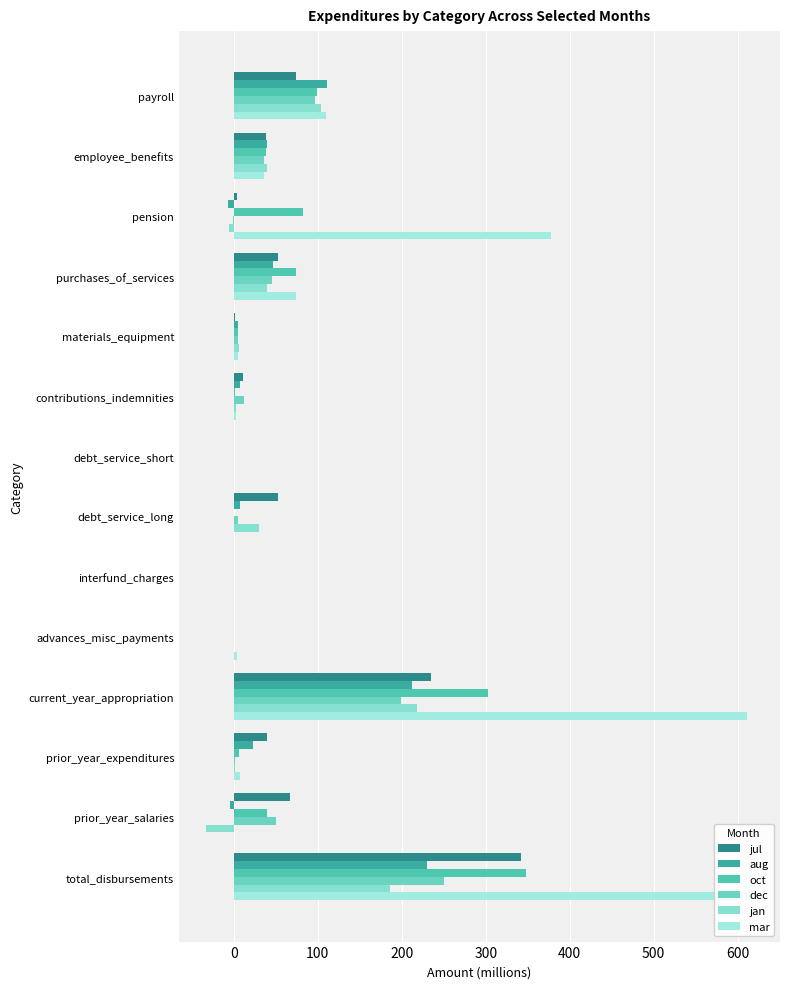

Which series changed the most between employee_benefits and interfund_charges?

jan